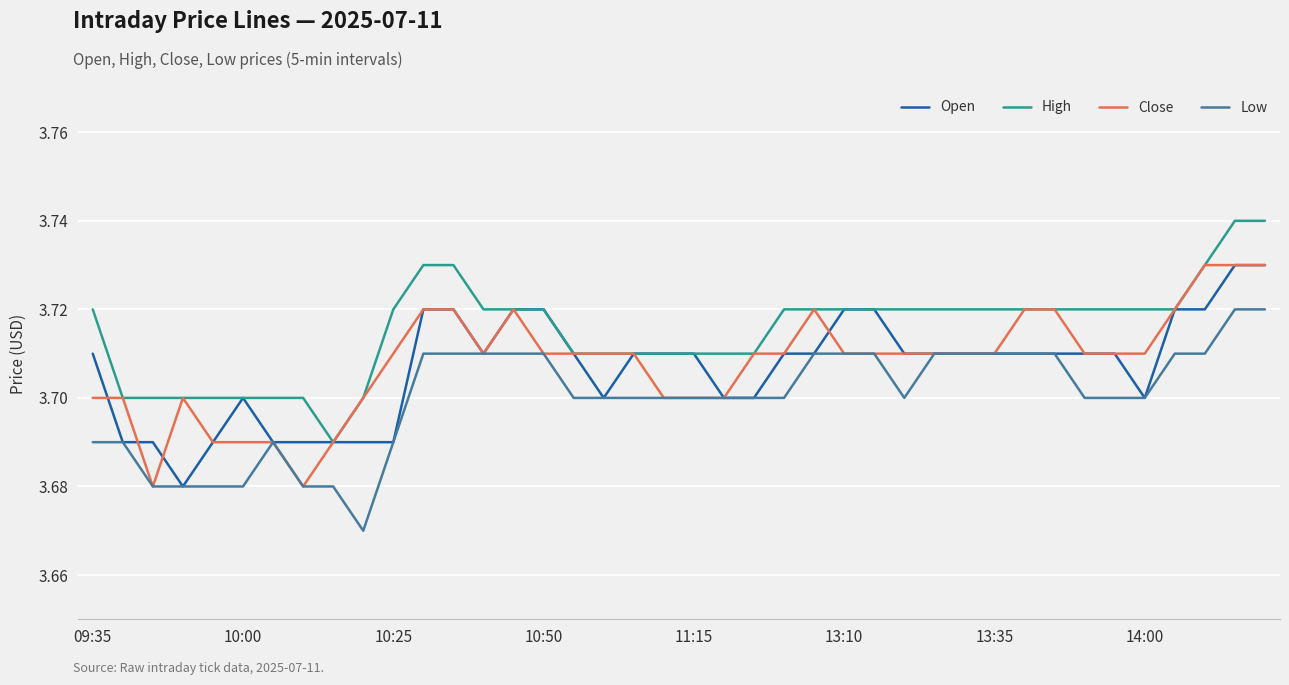

What are all the series names shown in the legend?

Open, High, Close, Low